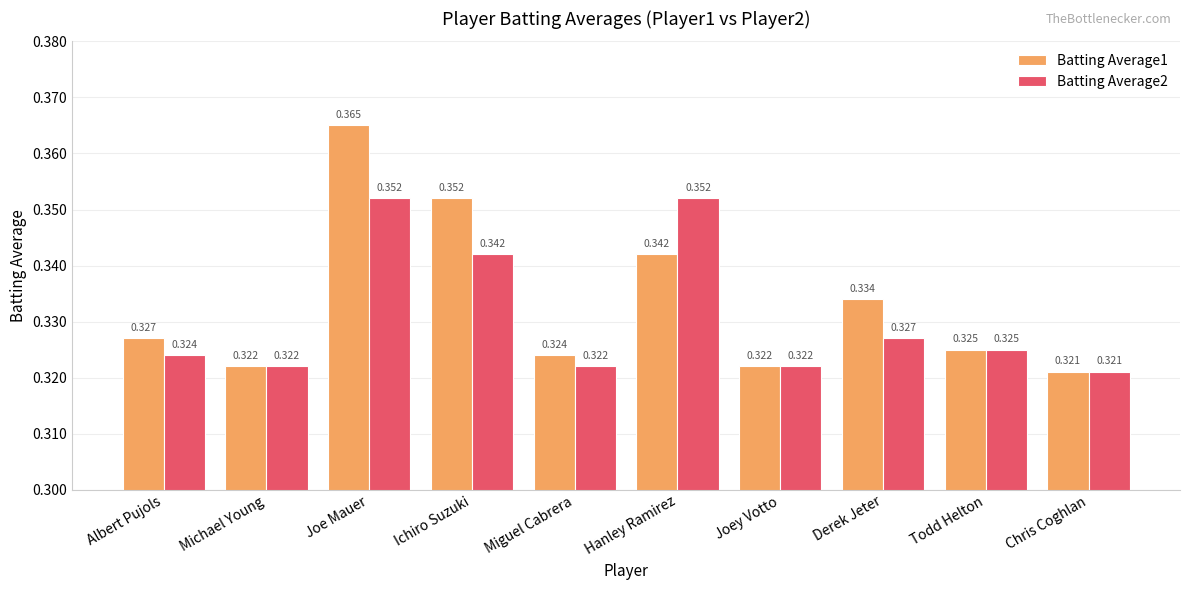

The Batting Average1 series shows 0.5 at Miguel Cabrera. True or false?

False